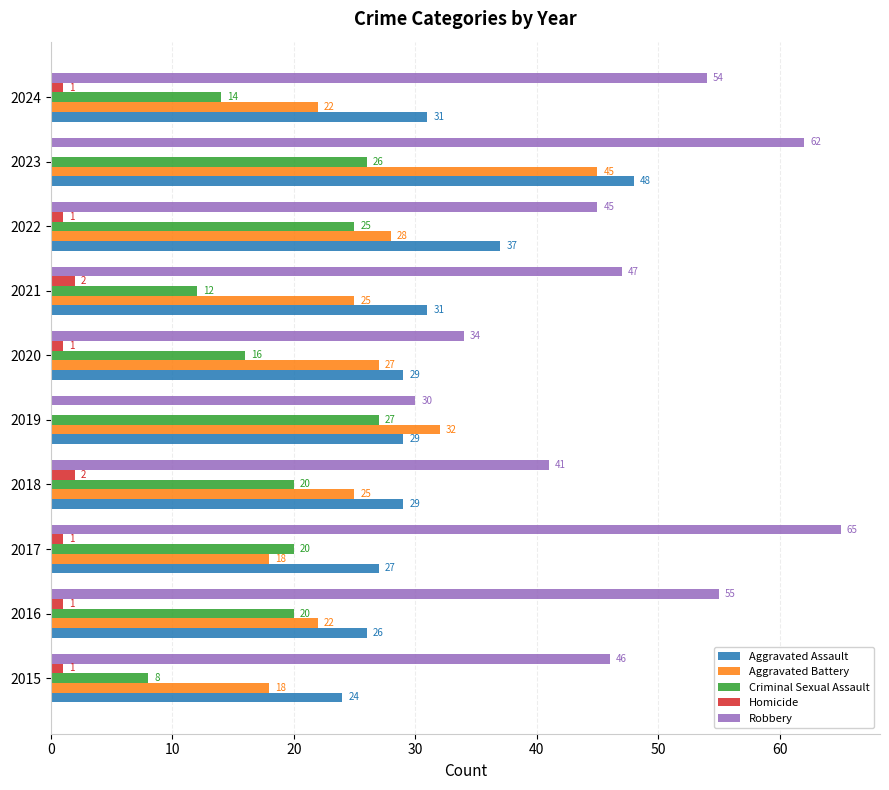

How many distinct data groups are displayed?

5